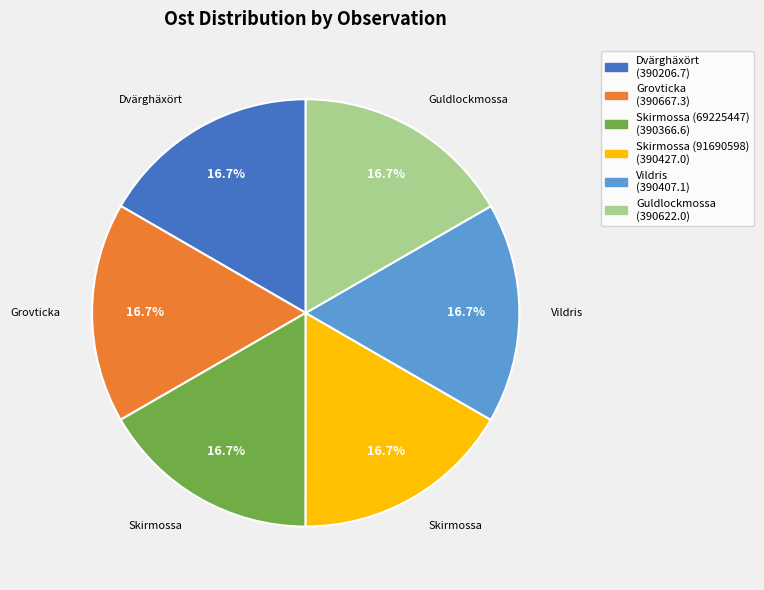

To the nearest percent, what is the average slice percentage?

17%